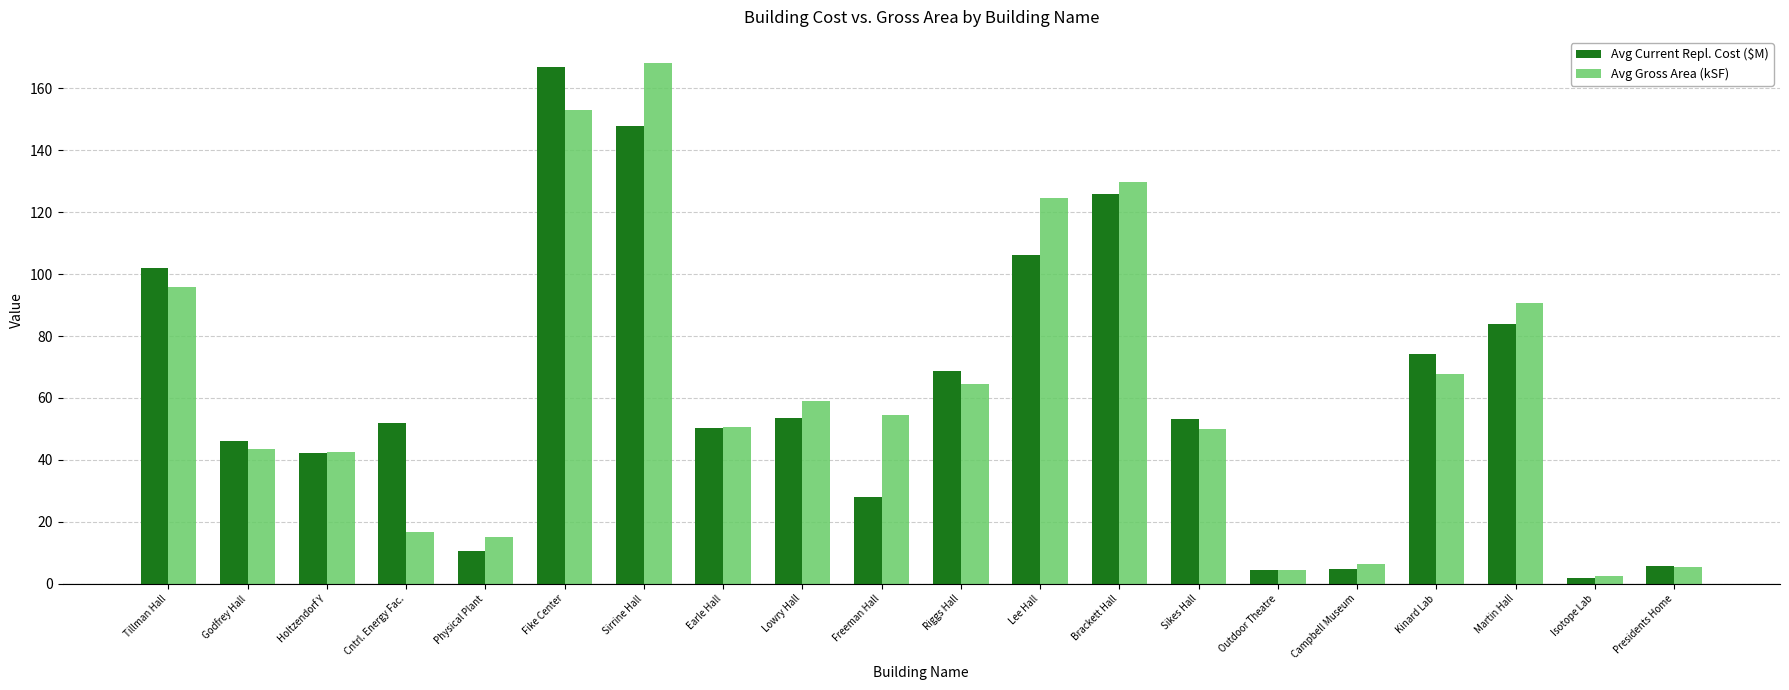

Which category has the highest value in the Avg Gross Area (kSF) series?

Sirrine Hall